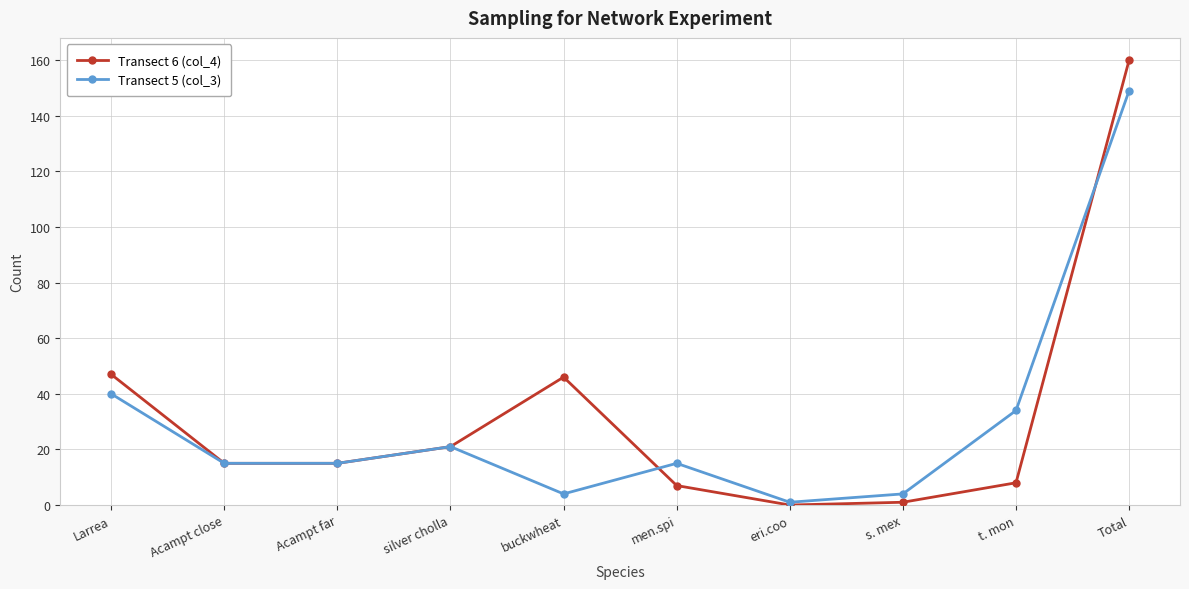

Does the chart display data point markers on the line(s)?

Yes